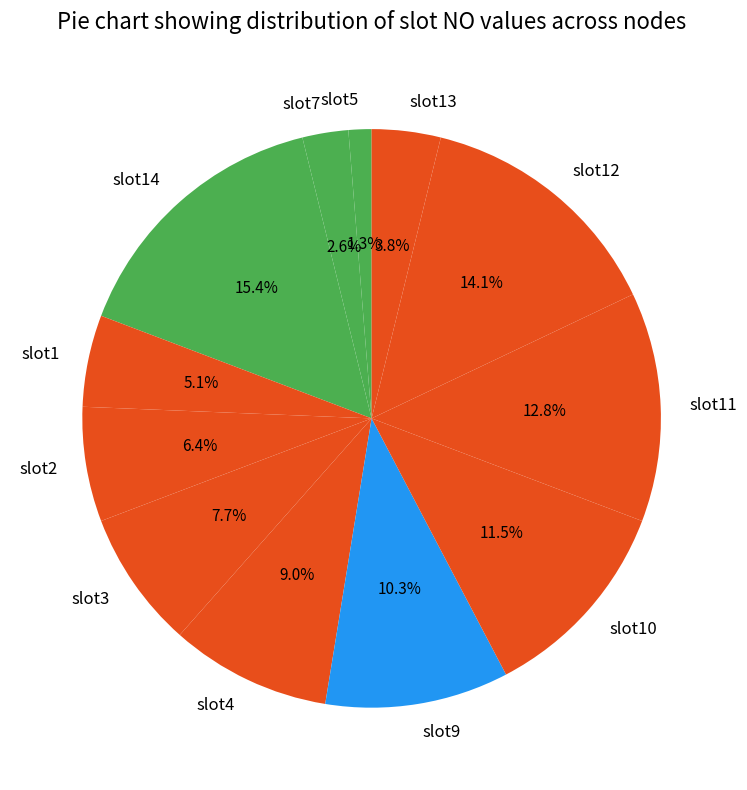

To the nearest percent, what is the combined percentage of slot4 and slot7?

12%